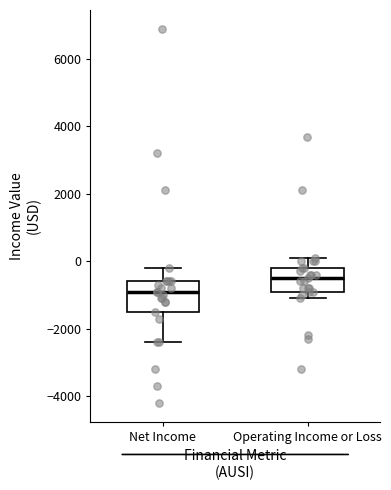

Which box has the lowest median line?

Net Income